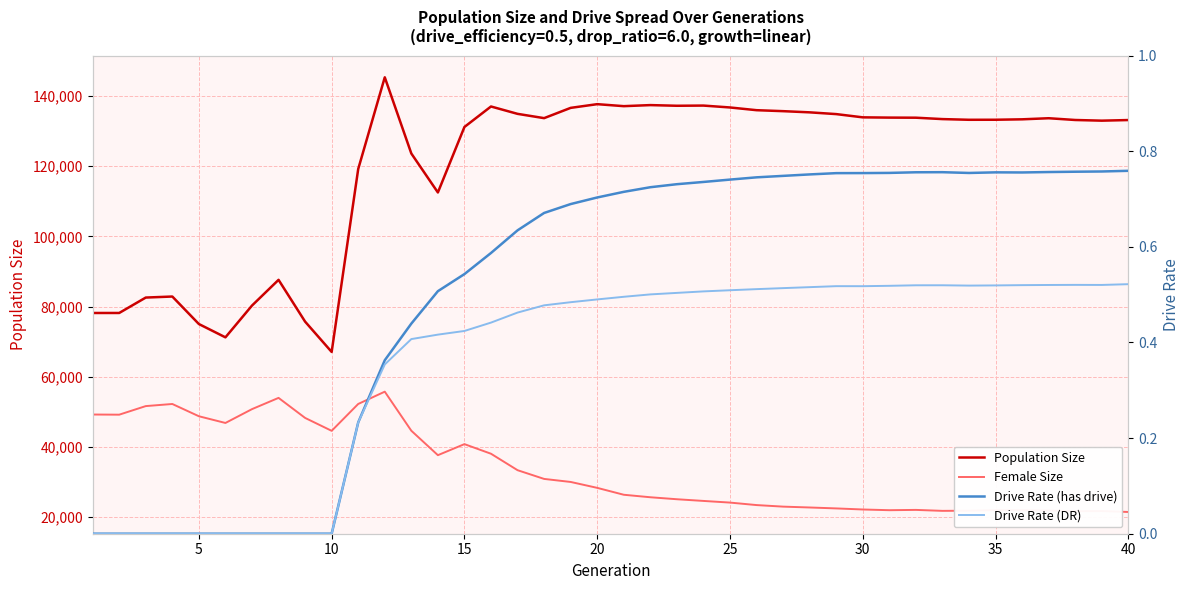

What is the difference between the second highest and minimum values in the Drive Rate (has drive) series?

0.8